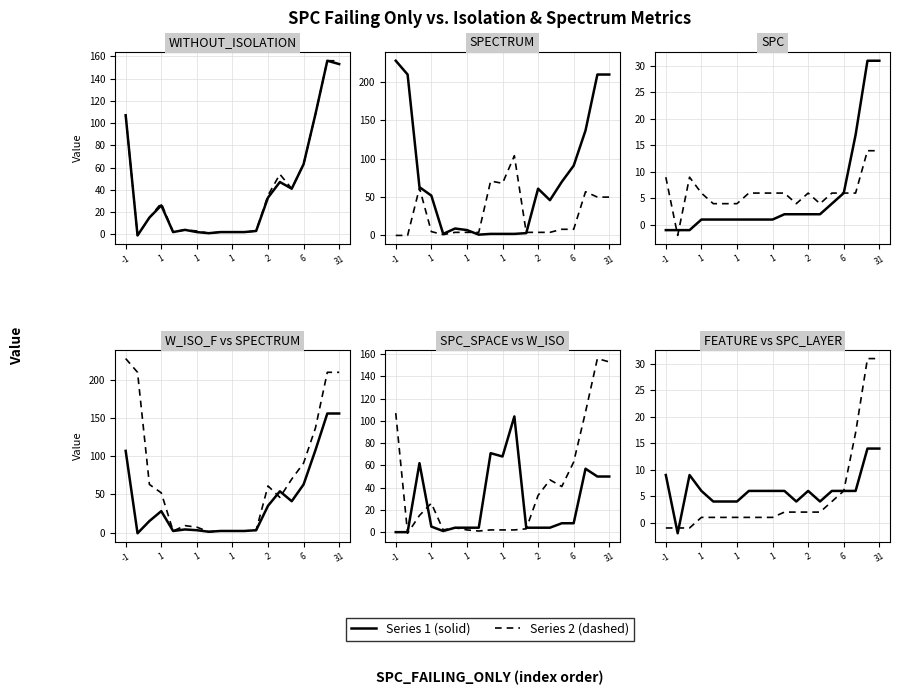

Which series has the largest range (max minus min)?

SPECTRUM